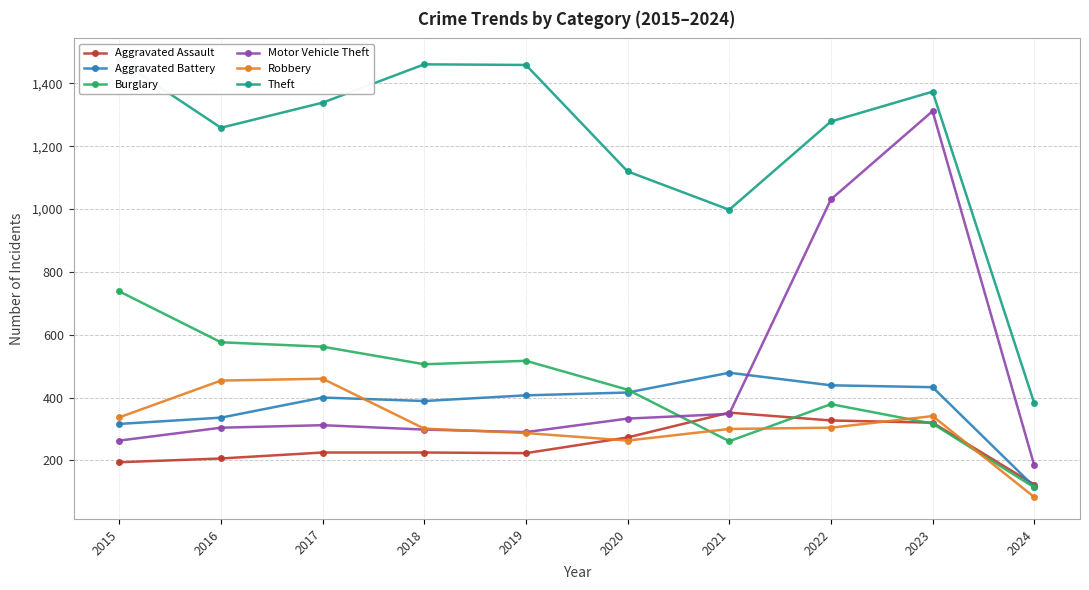

What is the total value across all series at 2015?

3322